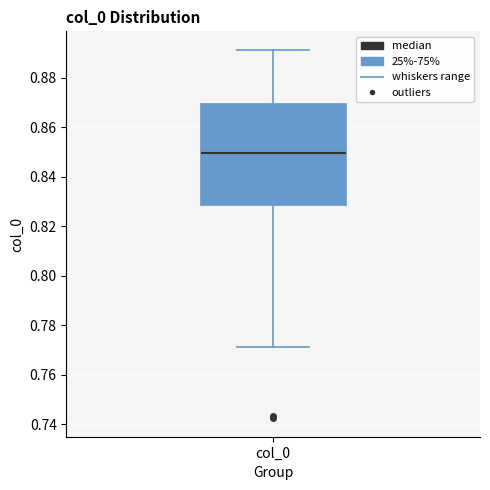

Read this box plot against the y-axis: the position of the median line, the range covered by the box, and the ends of both whiskers. The values are not printed on the chart, so give them approximately, as read against the axis.

median 0.850, box 0.828 to 0.870, whiskers 0.772 to 0.892